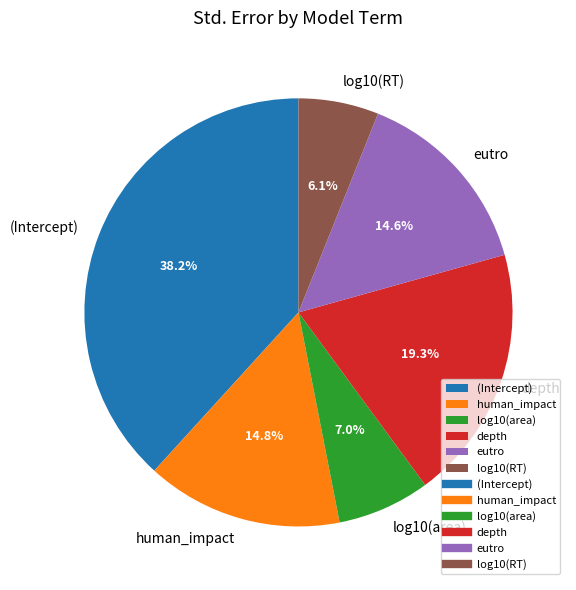

The human_impact slice represents 7% of the pie. True or false?

False